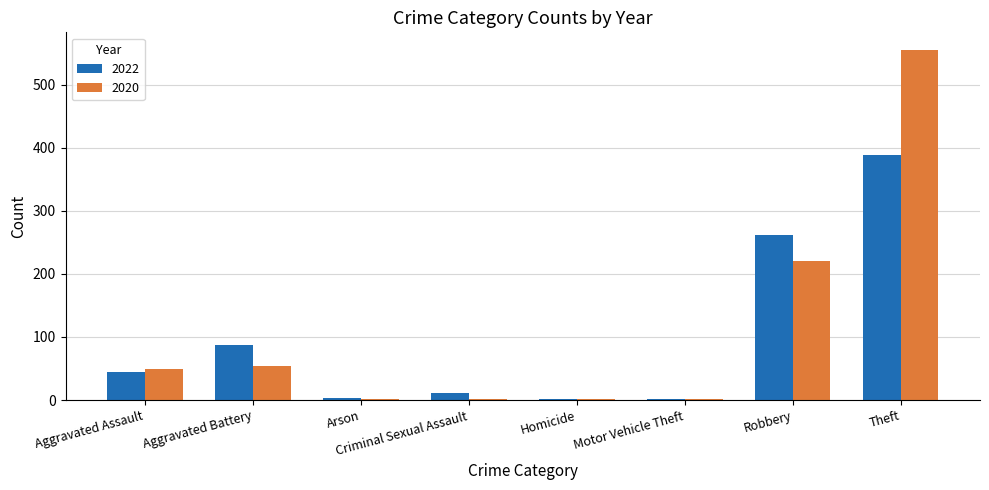

At which label is 2020 closest to 278?

Robbery